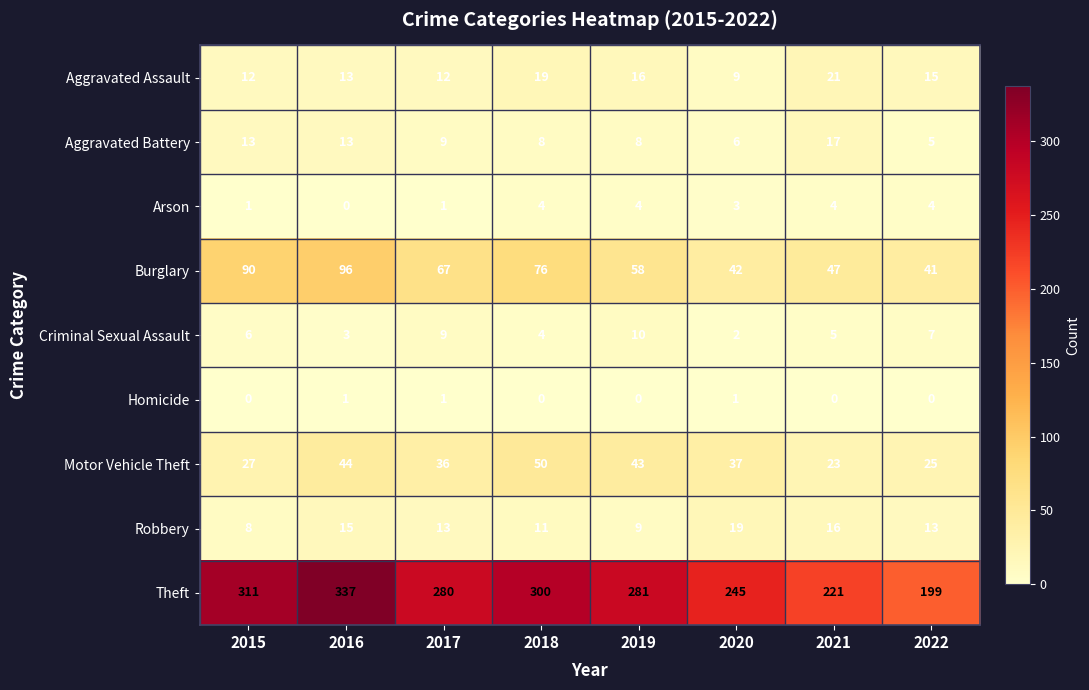

At how many categories does at least one series exceed 57?

8